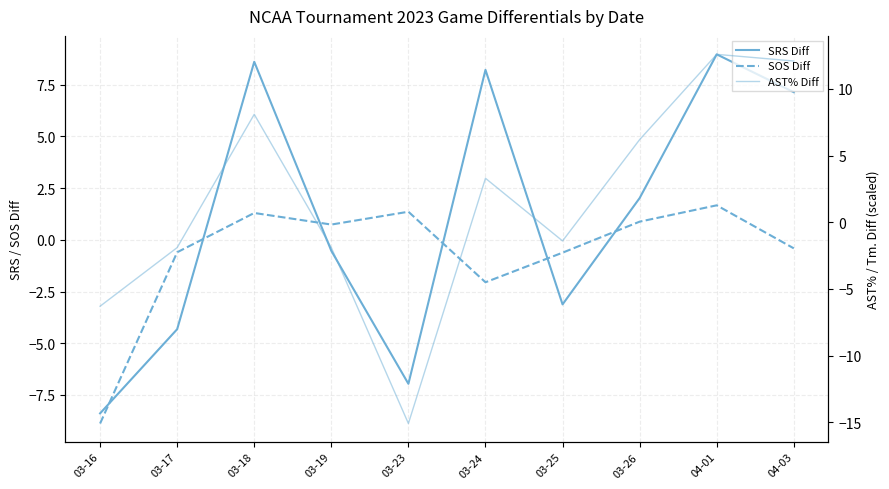

How many data points in AST% Diff are less than 3?

5